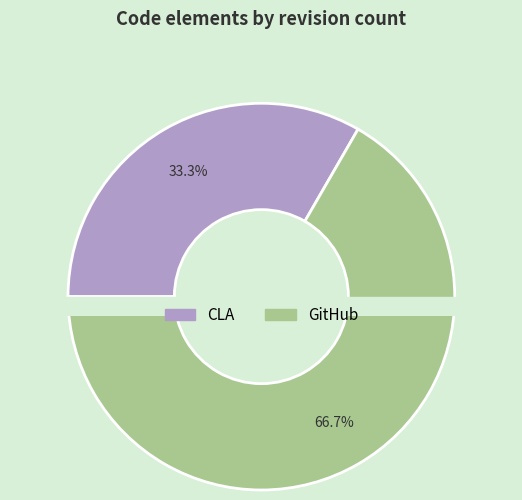

To the nearest percent, what percentage of the pie is GitHub?

67%